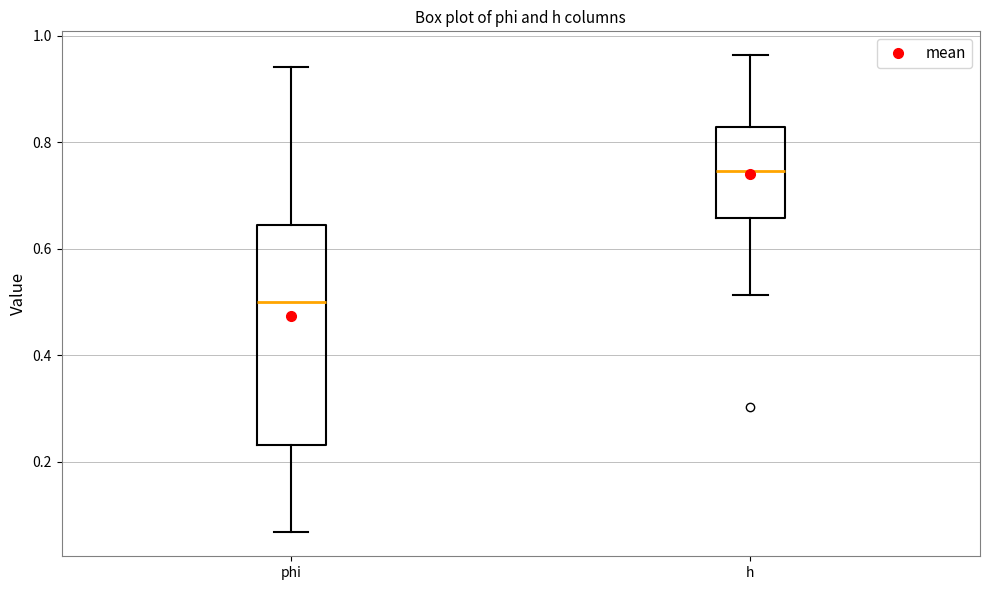

Where is the lower edge of the box for phi on the y-axis? The values are not printed on the chart, so give them approximately, as read against the axis.

0.24